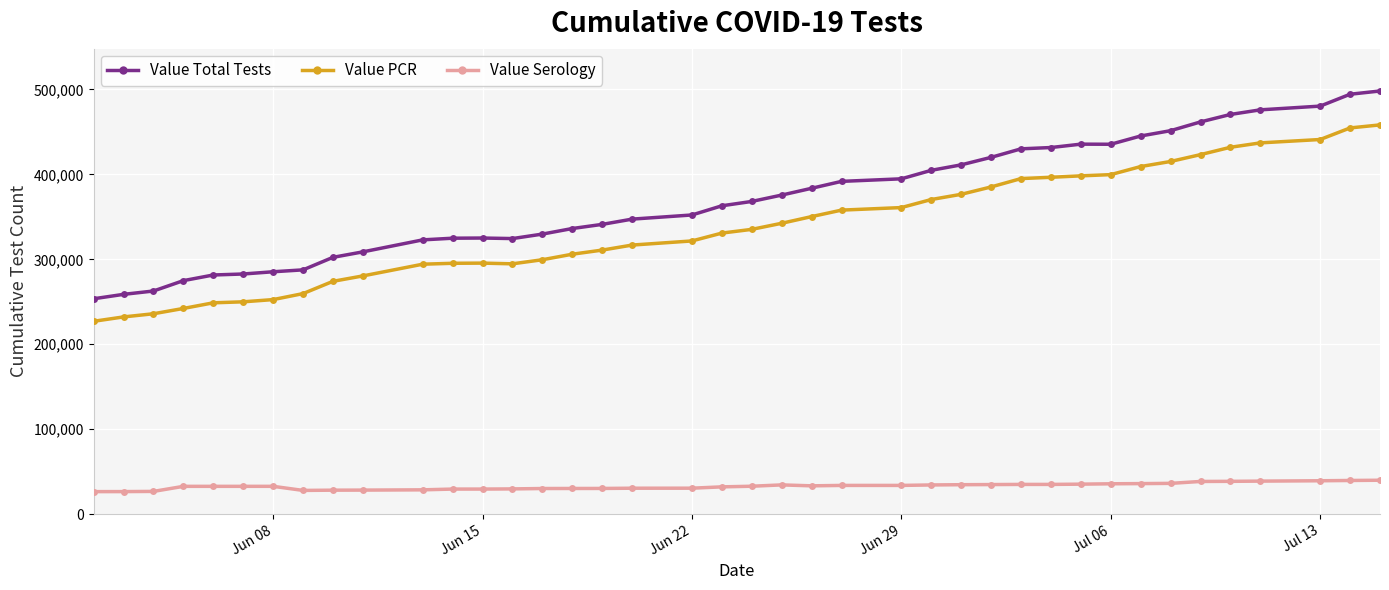

What are all the series names shown in the legend?

Value Total Tests, Value PCR, Value Serology